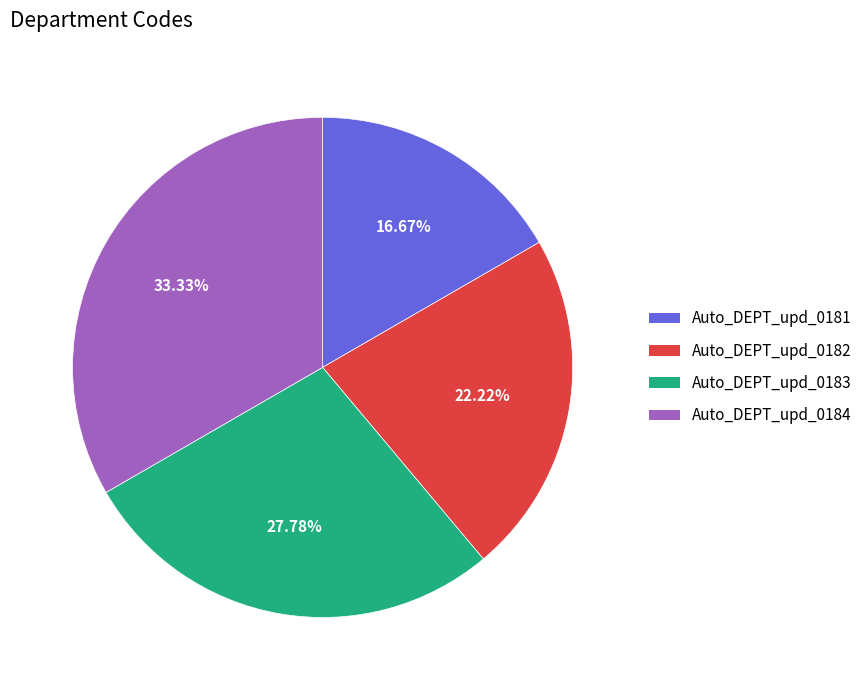

Combined, do Auto_DEPT_upd_0184 and Auto_DEPT_upd_0183 account for over 50%?

Yes